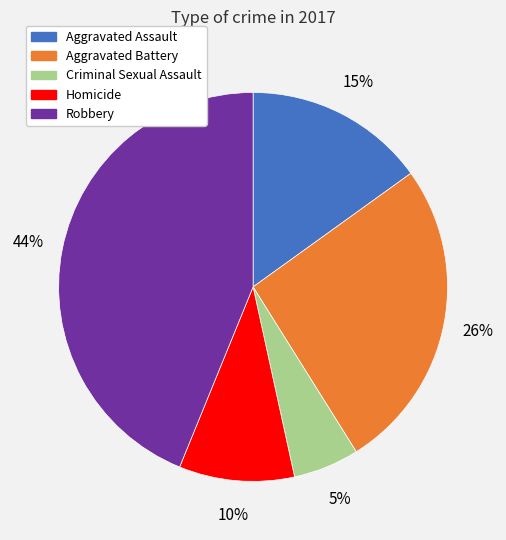

Rank the categories by value from lowest to highest.

Criminal Sexual Assault, Homicide, Aggravated Assault, Aggravated Battery, Robbery